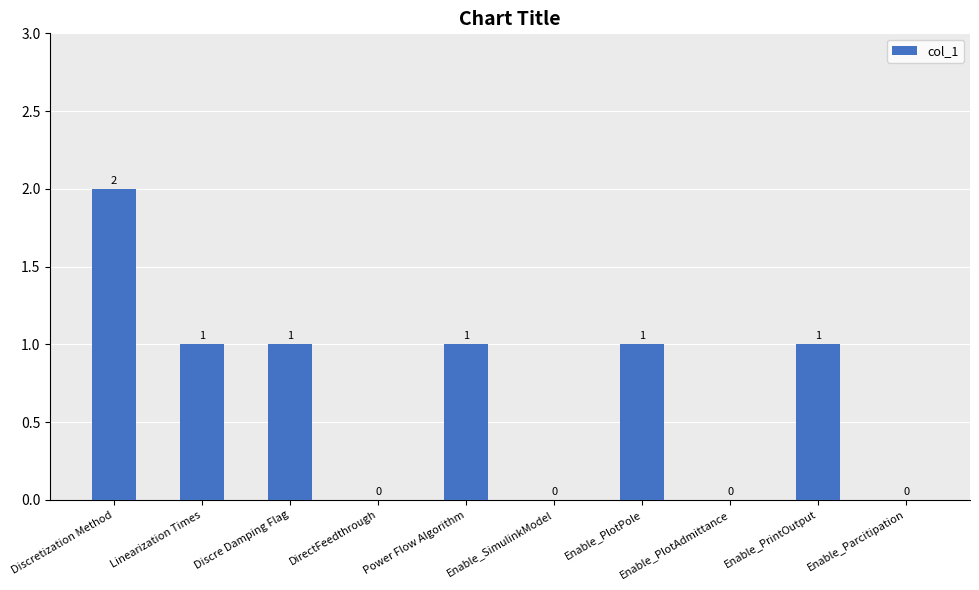

The value at Power Flow Algorithm is 1. True or false?

True